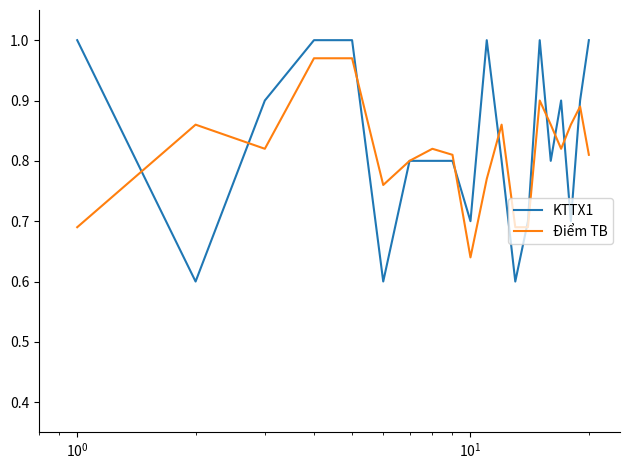

Which series has the widest spread of values?

KTTX1